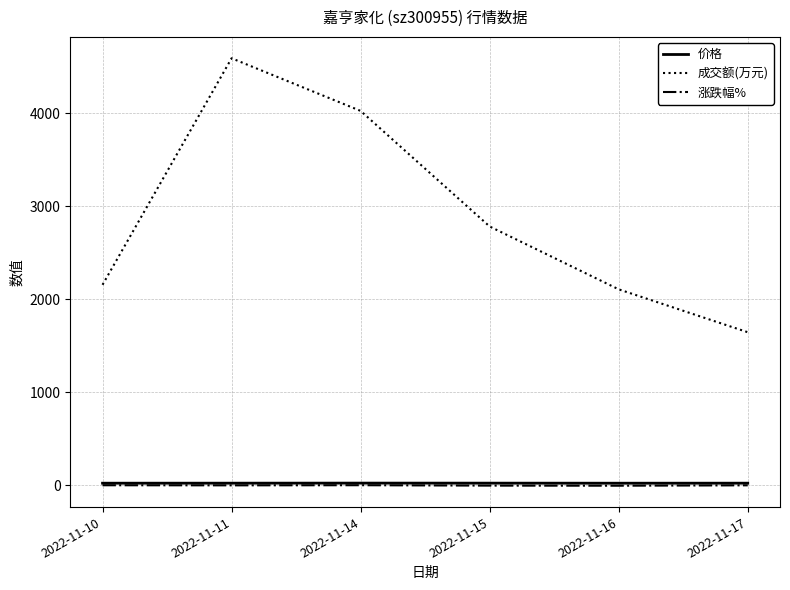

What is the spread (max minus min) of values at 2022-11-10?

2155.7